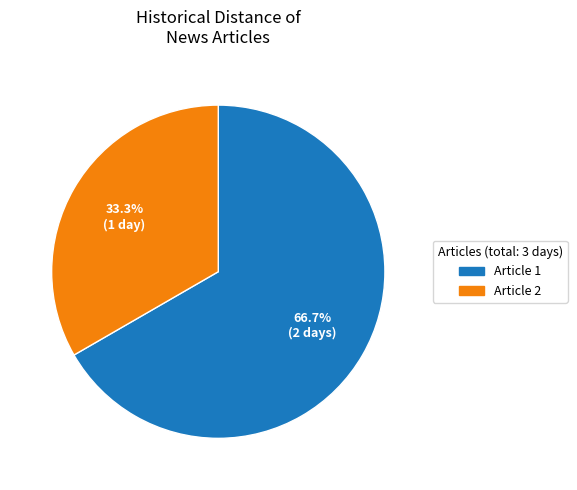

Does Article 1 account for over 50% of the chart?

Yes